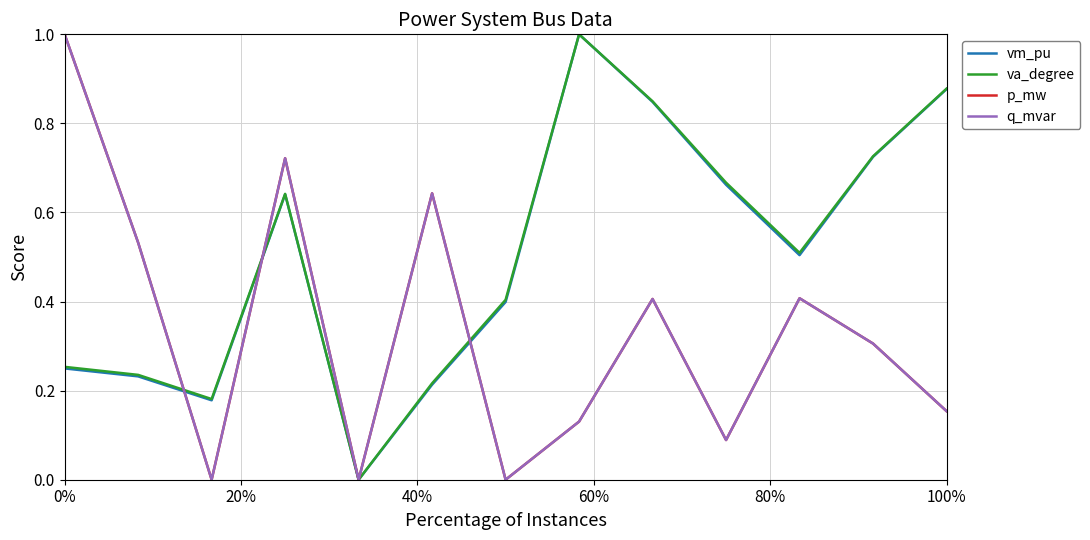

What is the value of the p_mw point at the 11th from the left?

0.4